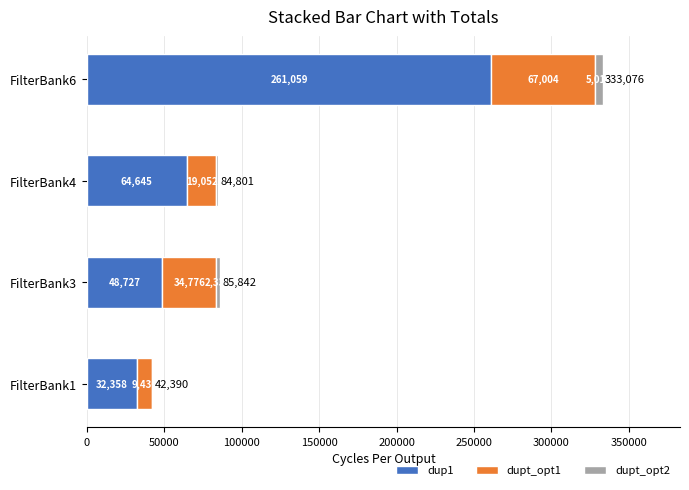

What is the total value across all series at FilterBank3?

85842